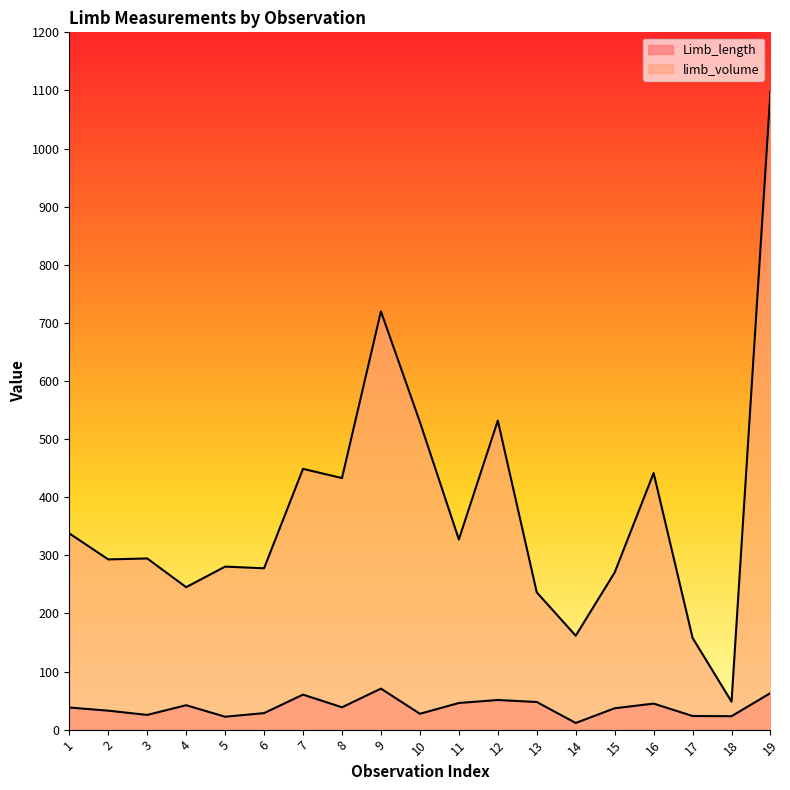

Which label corresponds to the largest value in the chart?

19